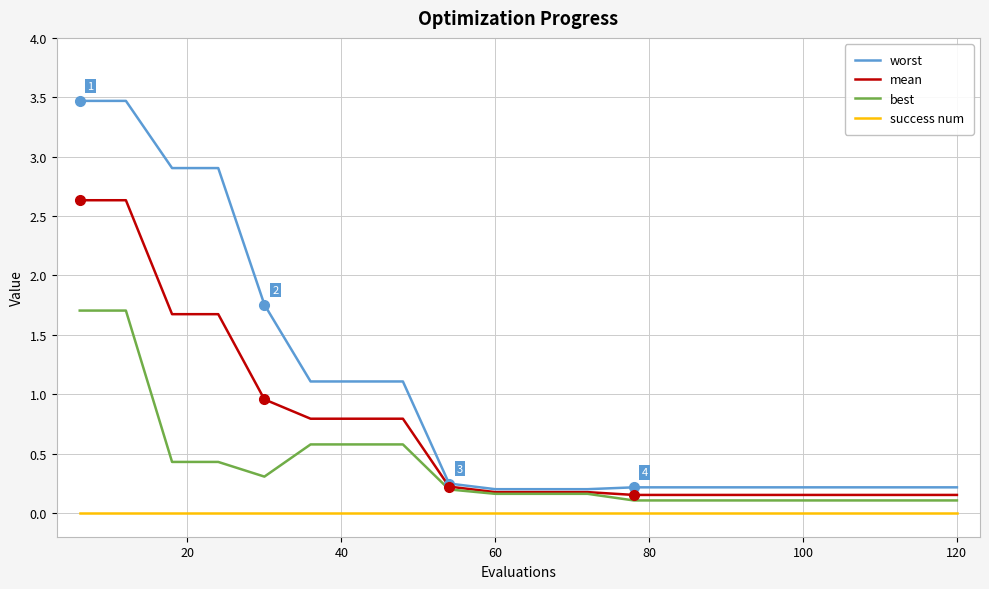

Rank the series by their average value, from lowest to highest.

success num, best, mean, worst